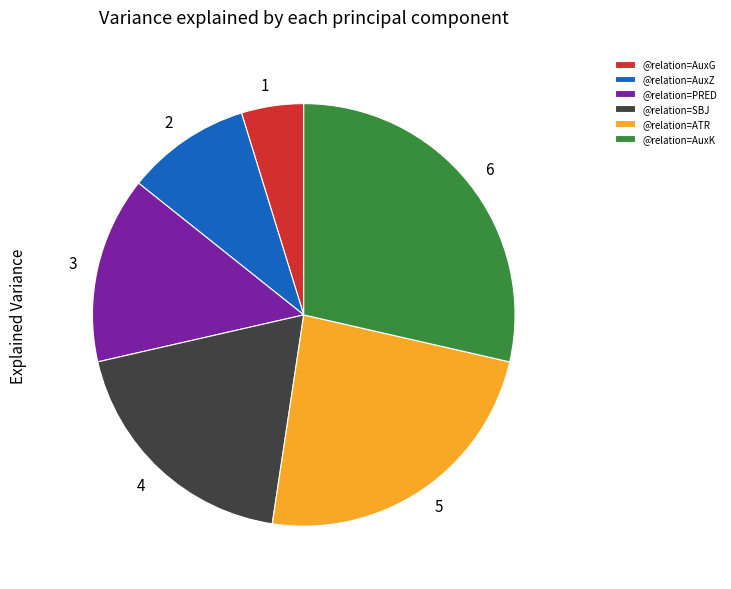

Which category has the biggest portion of the pie?

@relation=AuxK